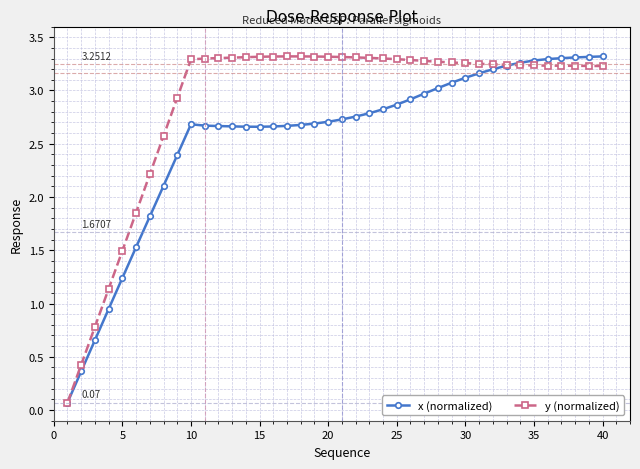

True or false: x (normalized) has more than 0 points higher than both neighbors.

True